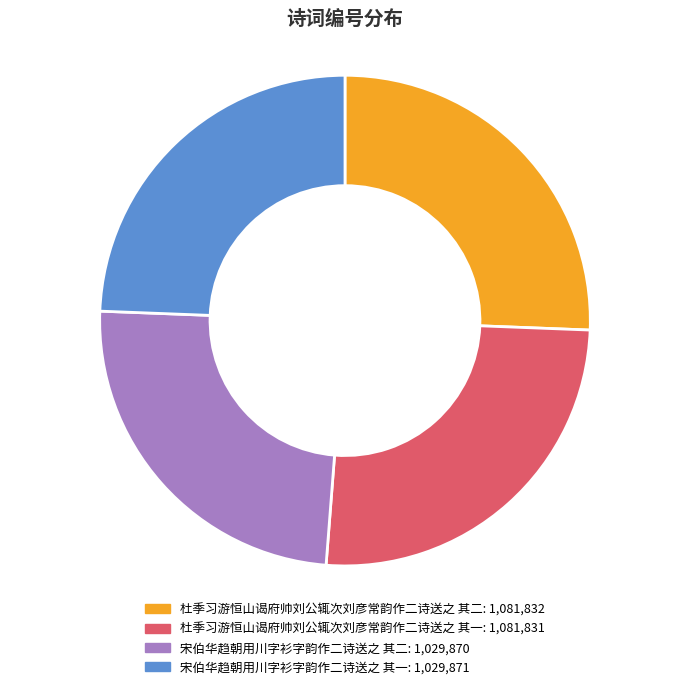

Count the number of slices in the pie.

4